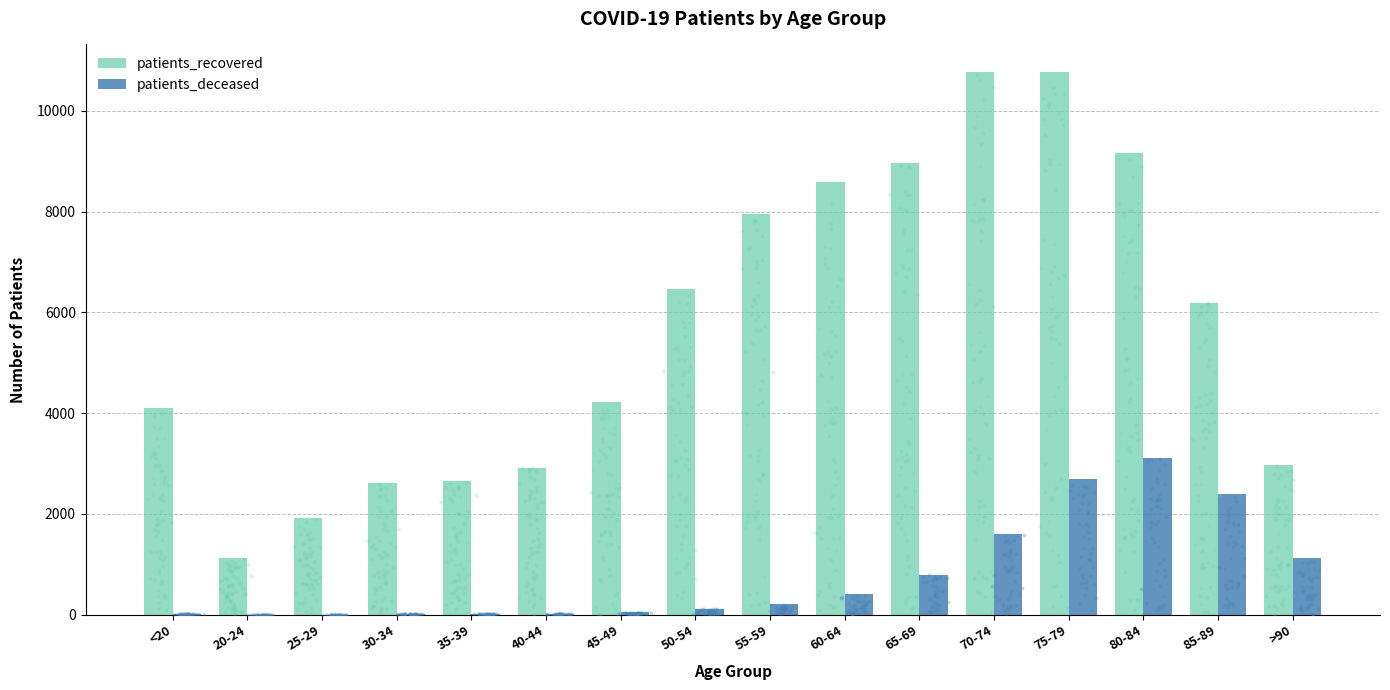

Which series contains the highest Y value?

patients_recovered